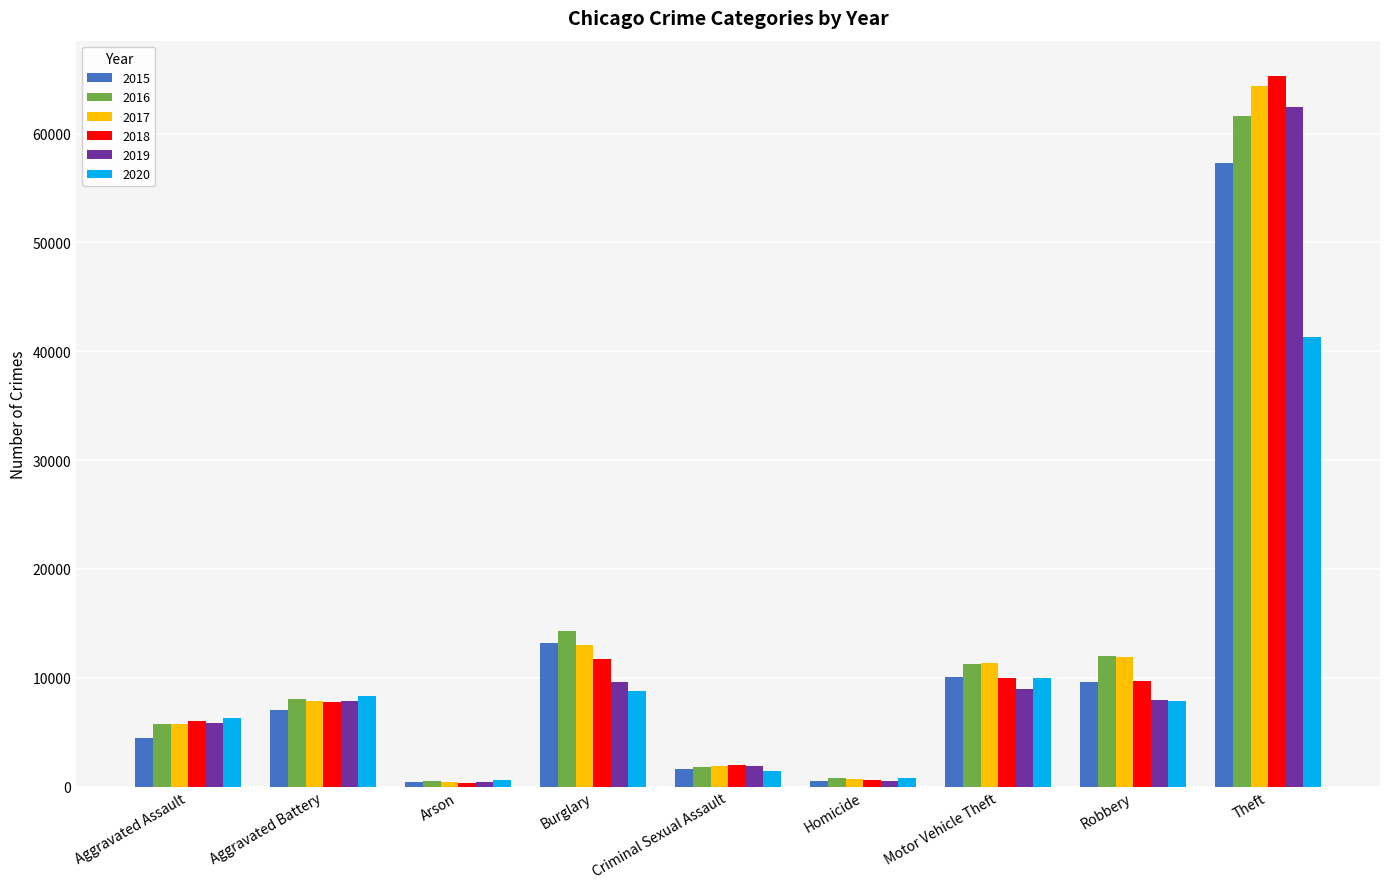

What is the sum of the 2017 values at Aggravated Assault and Burglary?

18794